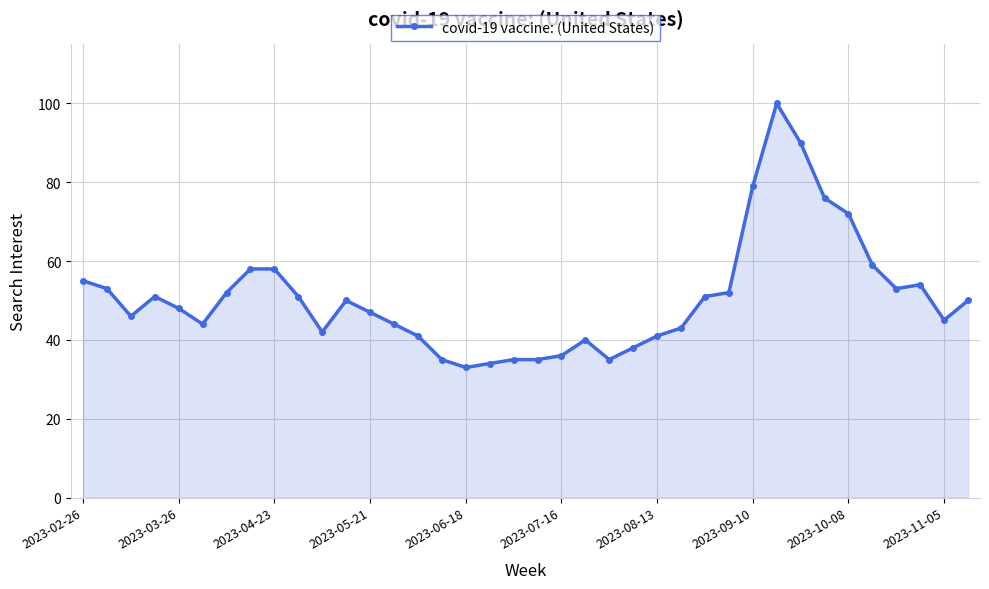

What is the sum of all values?

1926